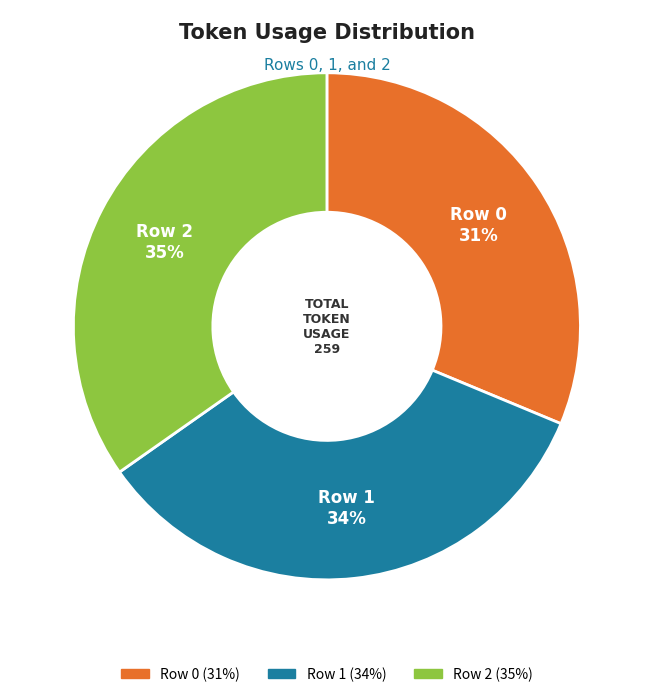

To the nearest percent, what is the combined percentage of Row 0 and Row 1?

65%